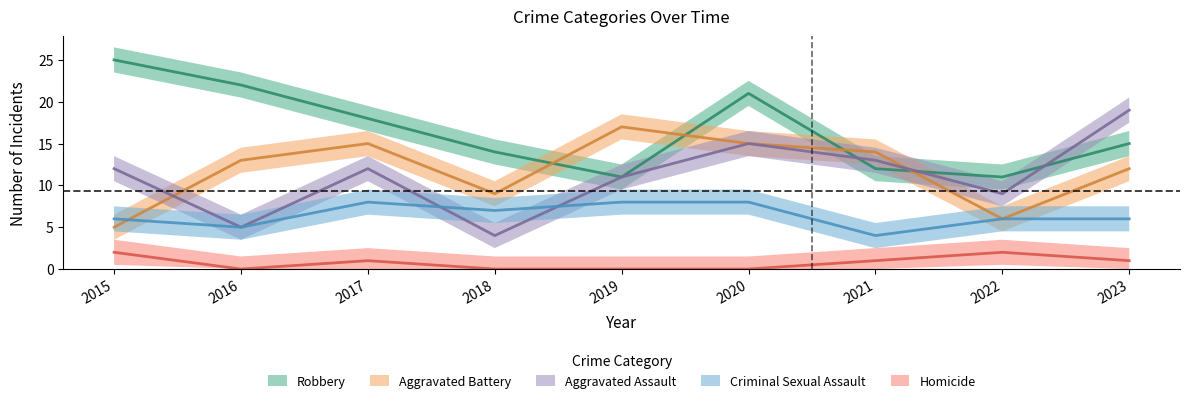

How many data points in Robbery are above 15?

4